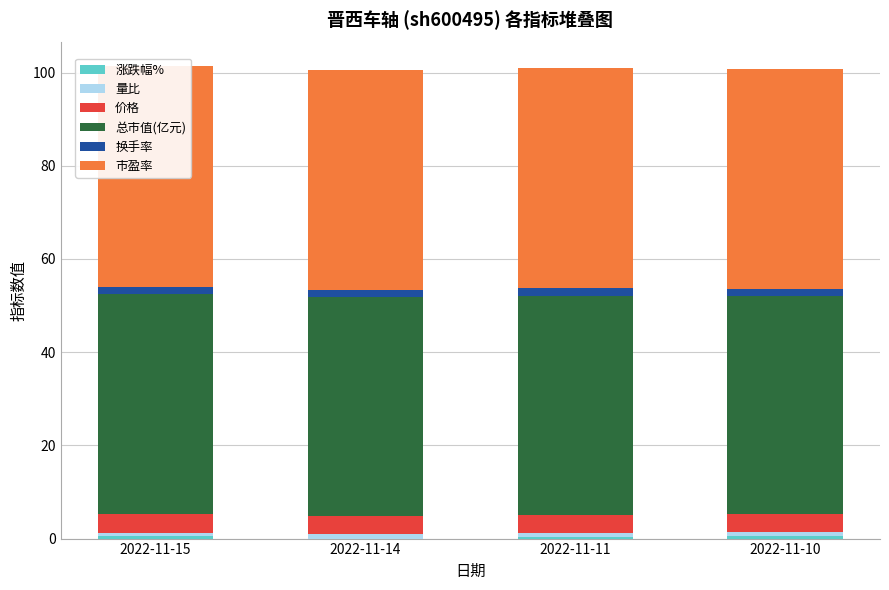

What is the difference between the 换手率 values at 2022-11-15 and 2022-11-11?

0.2